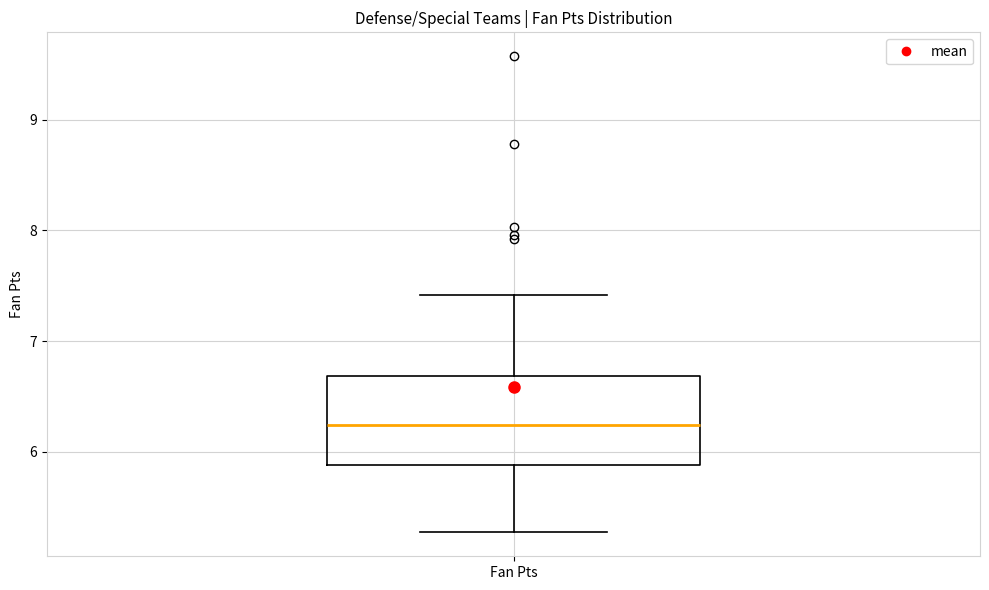

Where does the median line of the box for Fan Pts sit on the y-axis? The values are not printed on the chart, so give them approximately, as read against the axis.

6.2